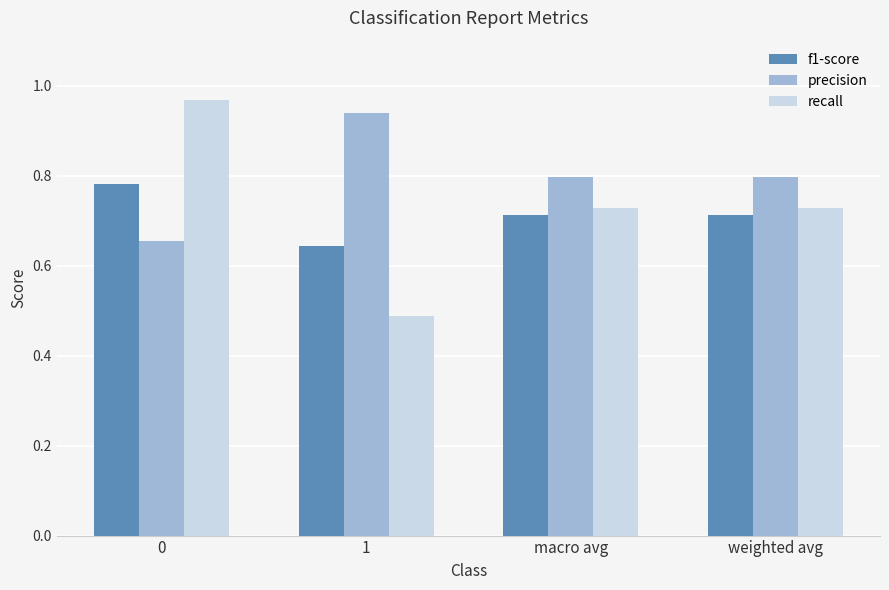

At how many categories does at least one series exceed 0?

4